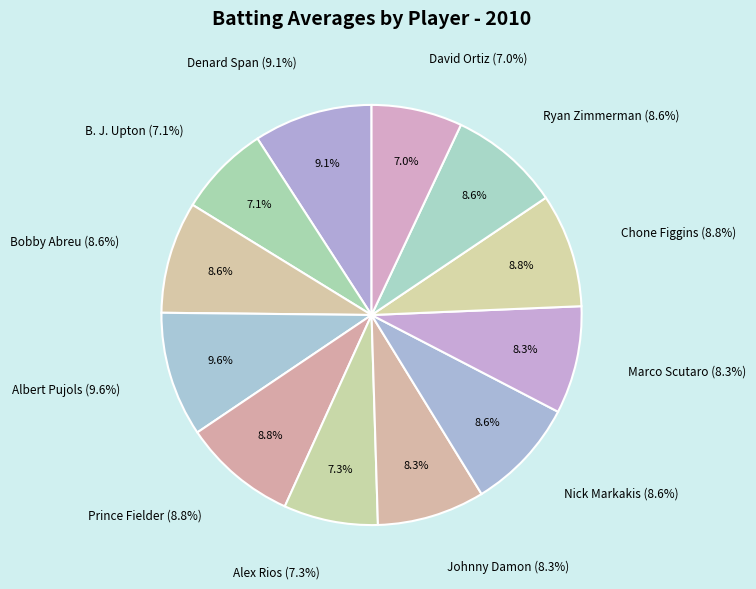

Which category has the smallest portion of the pie?

David Ortiz